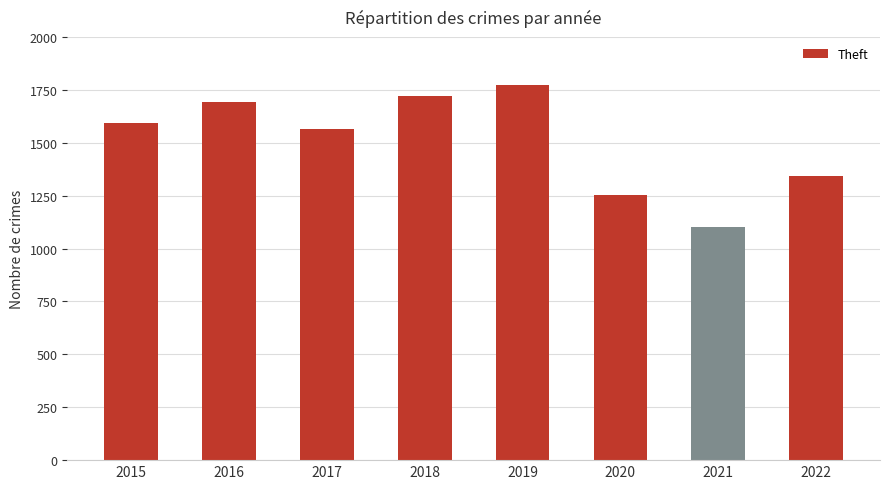

Does the chart contain any negative values?

No